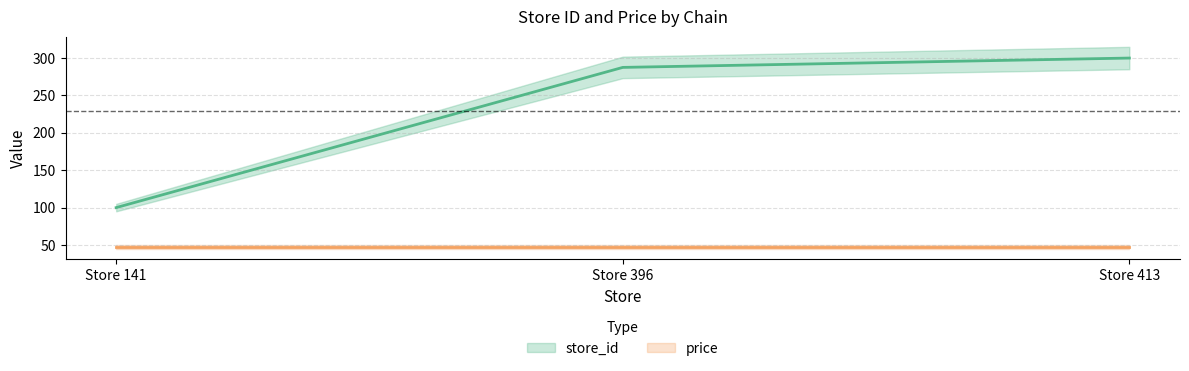

What is the maximum value shown in the chart?

300.0